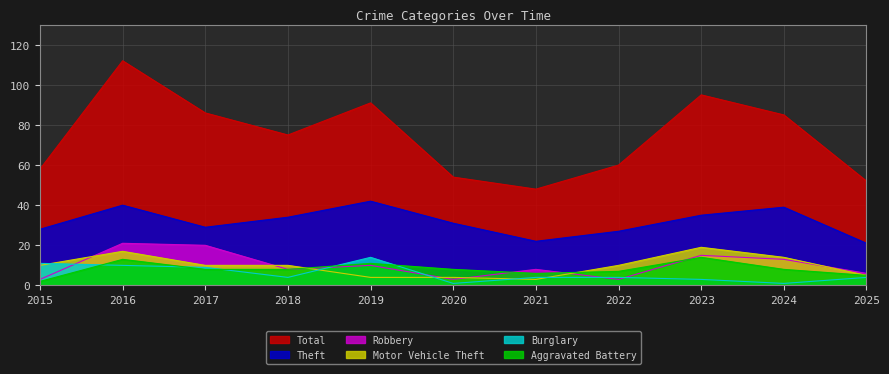

Is it true that Aggravated Battery equals 13 at 2016?

True